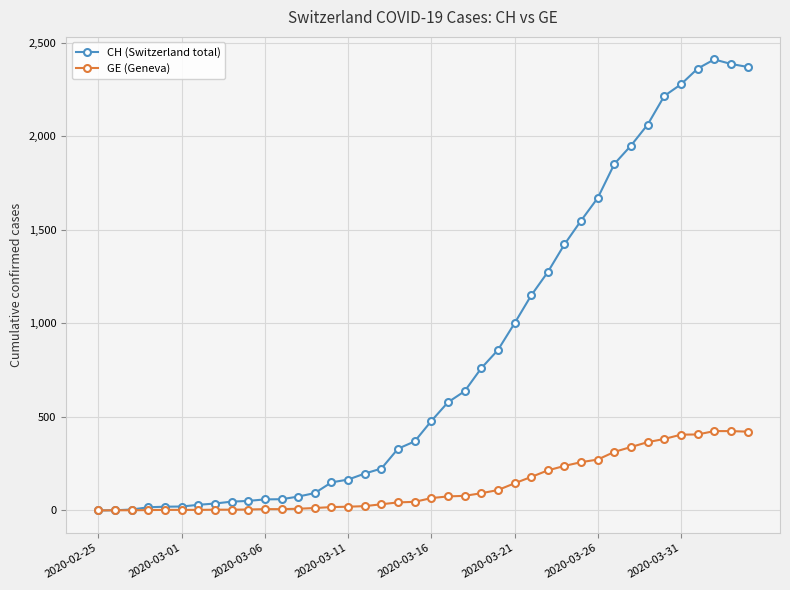

How many values in the CH (Switzerland total) series are below 478?

20